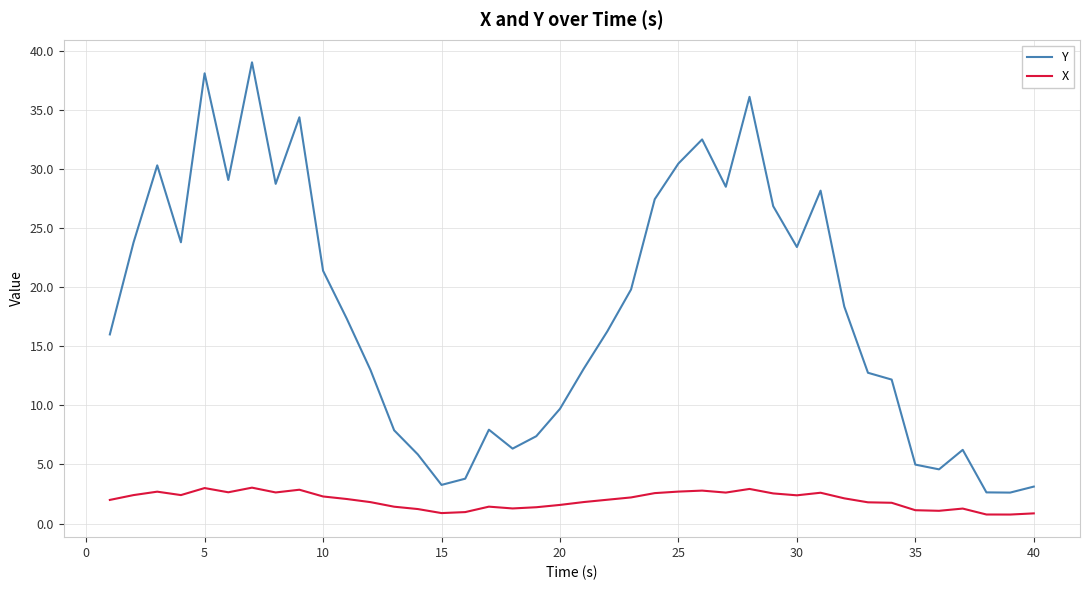

Which series has the widest spread of values?

Y